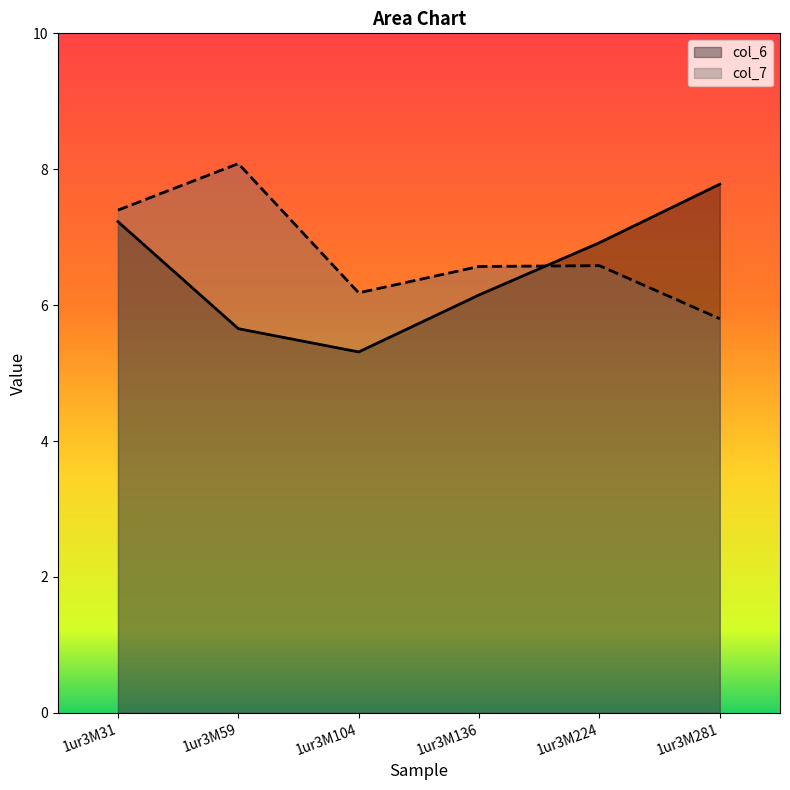

True or false: col_7 has a value of 4.9 at 1ur3M59.

False